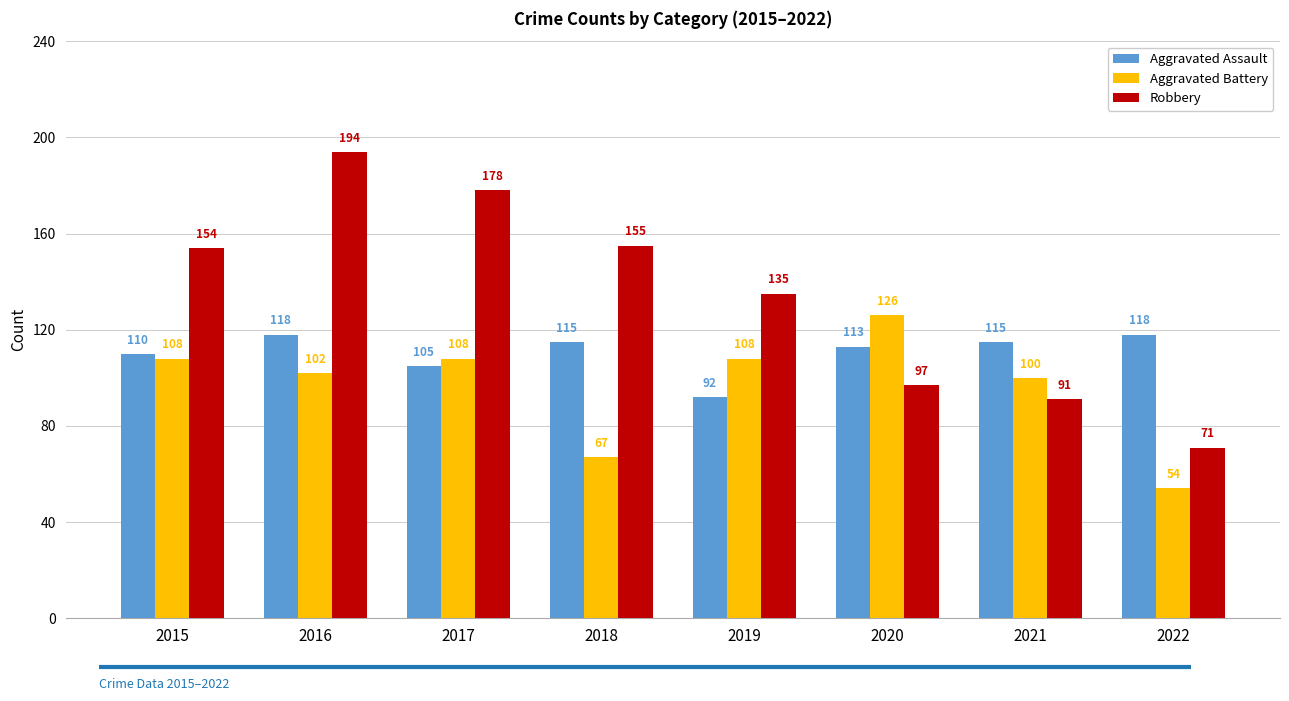

How many bars are there in total?

24